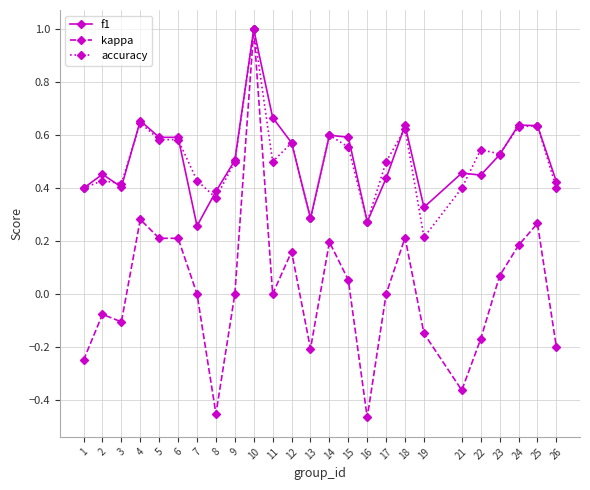

At which category is the sum across all series the highest?

10